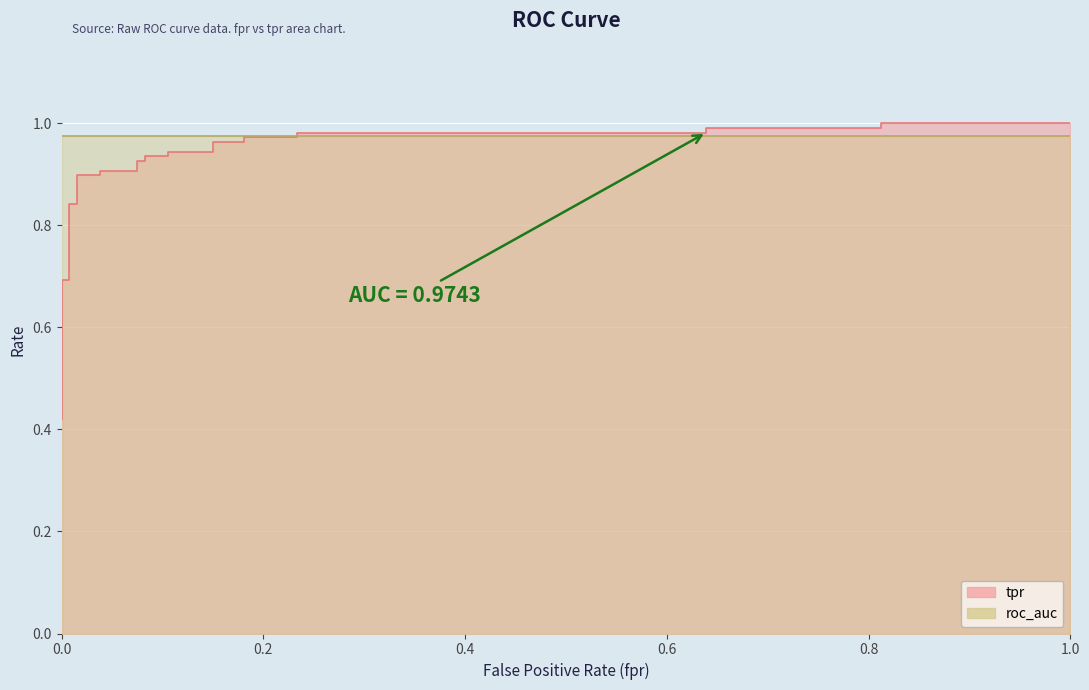

What is the value of the 8th point from the left?

0.9